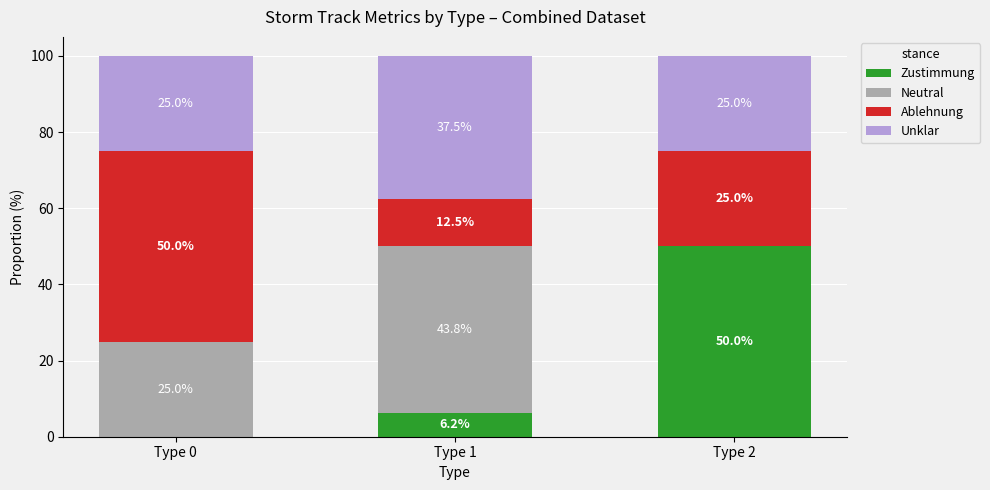

How many data points does each series have?

3